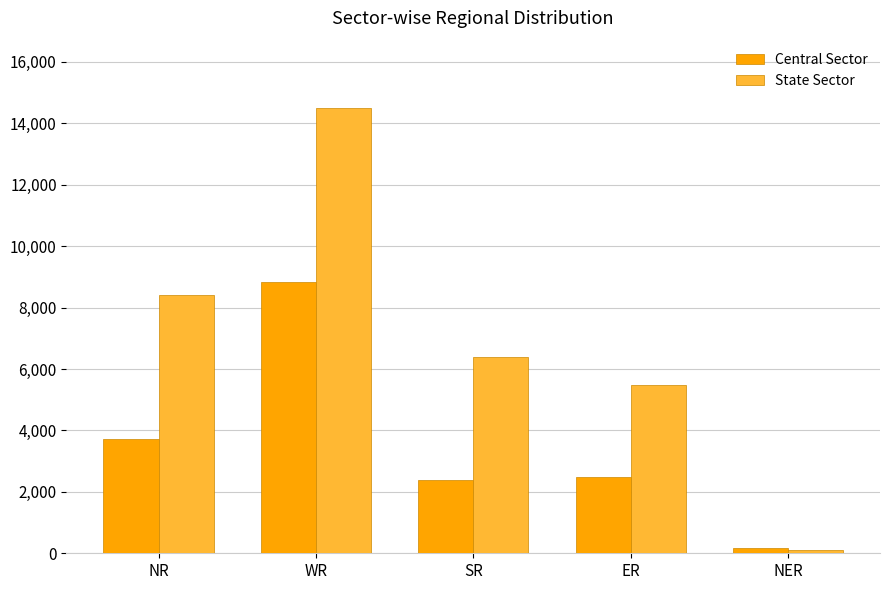

Where does the State Sector series first go above 6376?

NR